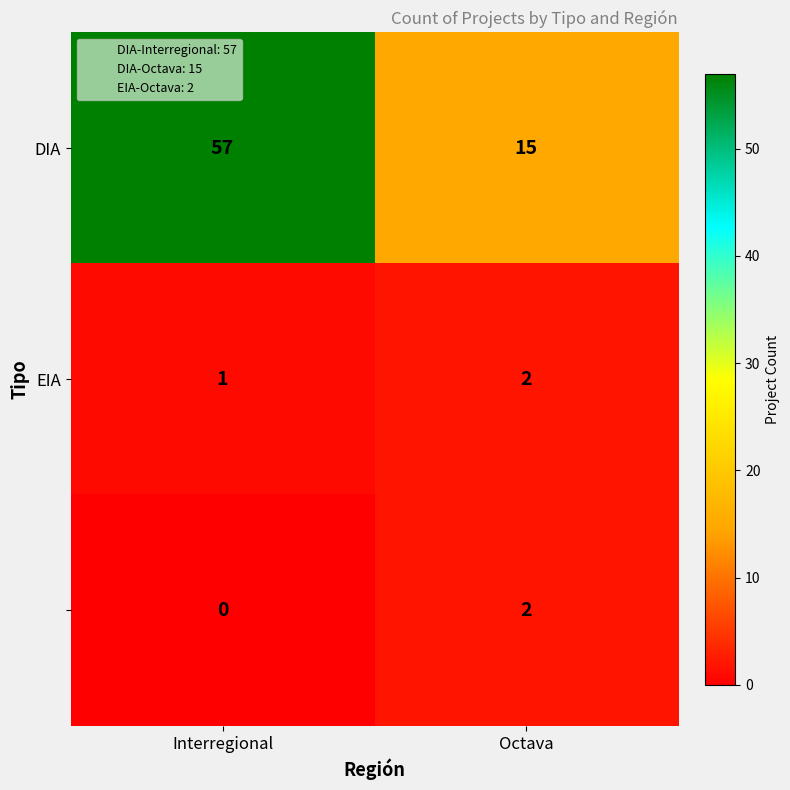

Which label corresponds to the largest value in the chart?

Interregional